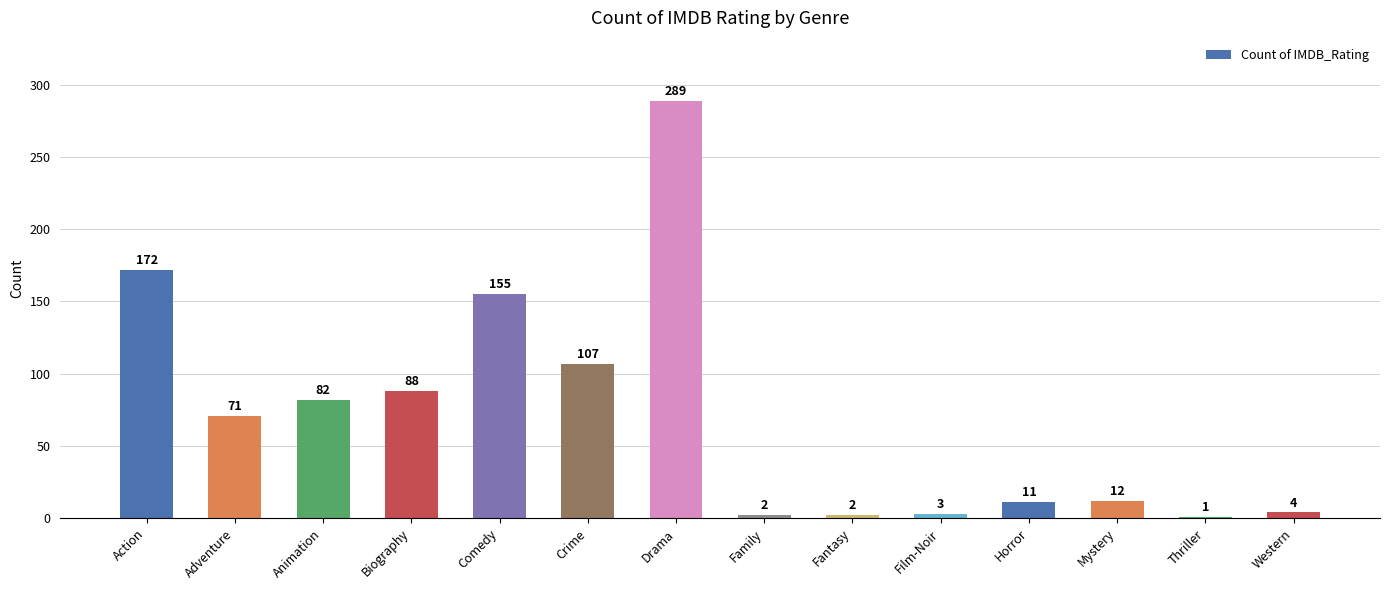

How many values are below 71?

7